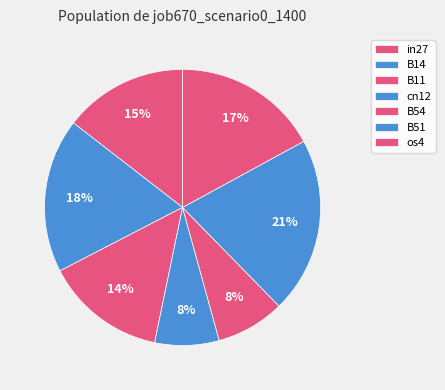

Is it true that B11 is 8% of the pie?

False